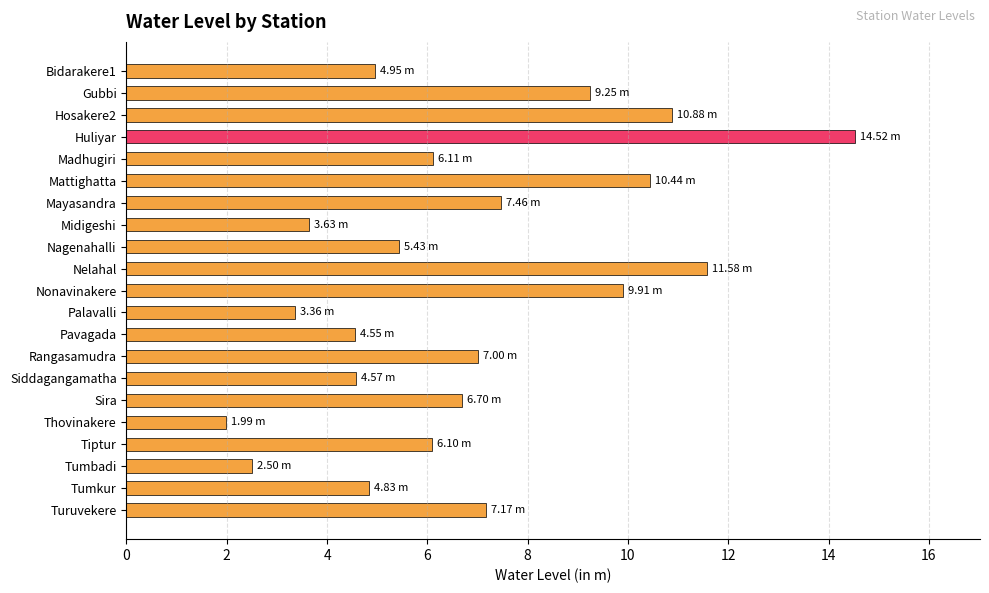

What is the maximum value shown in the chart?

14.5